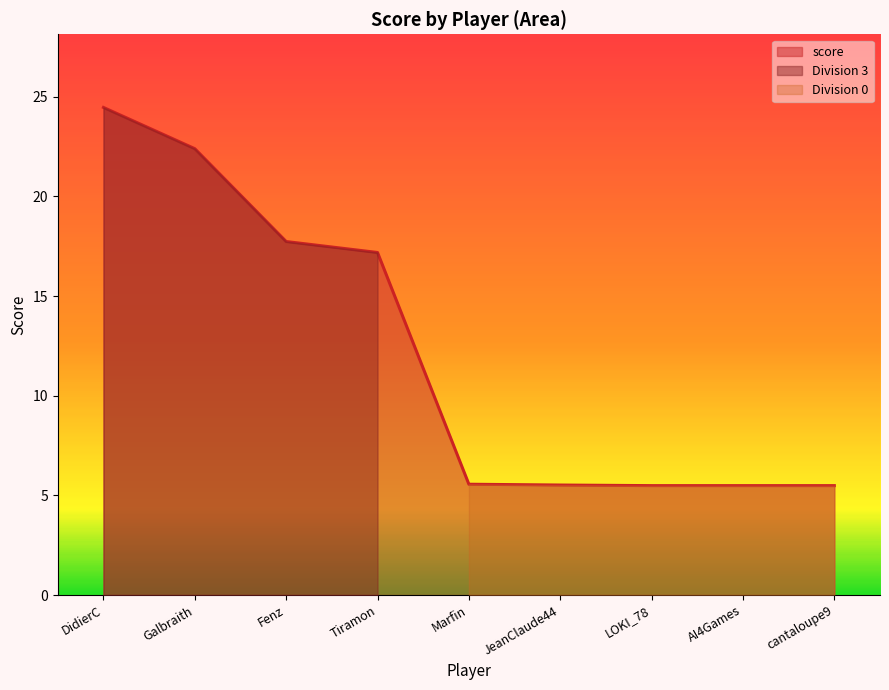

What is the minimum value shown in the chart?

5.5